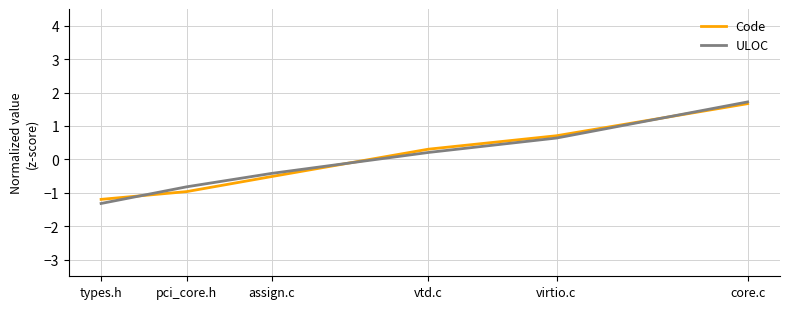

True or false: Code has a value of -1.0 at pci_core.h.

True